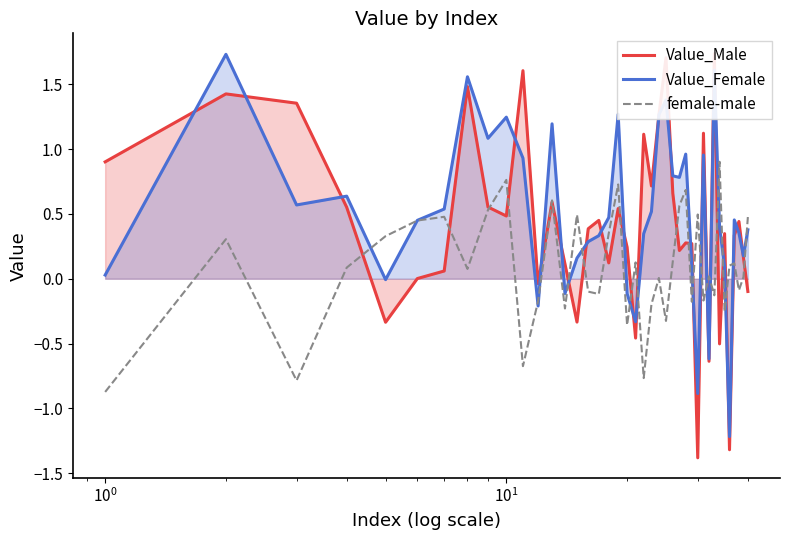

What is the highest value of the female-male series?

0.9